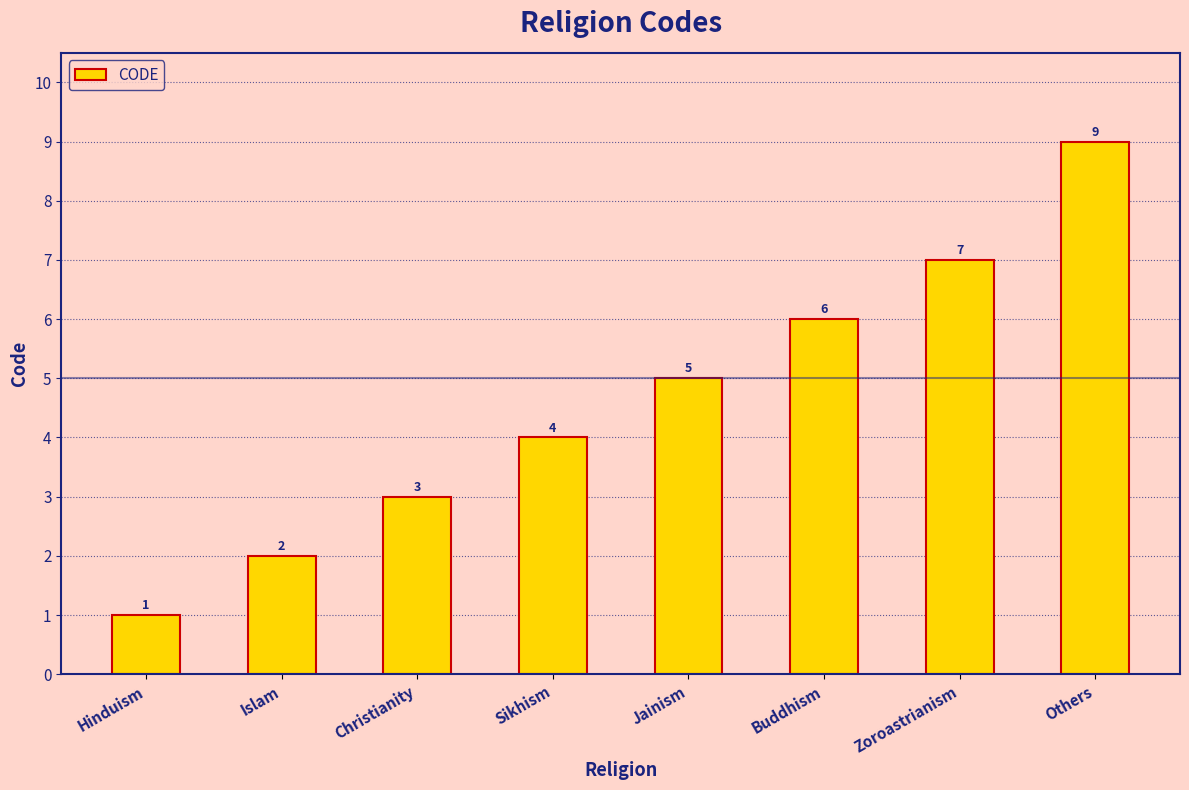

What is the sum of the values at Others and Zoroastrianism?

16